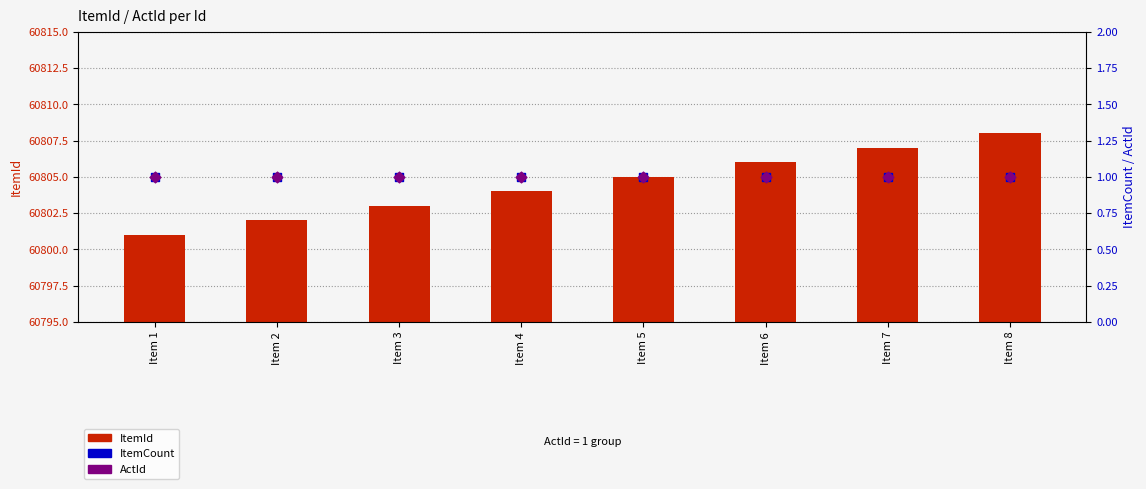

Which series contains the highest Y value?

ItemId